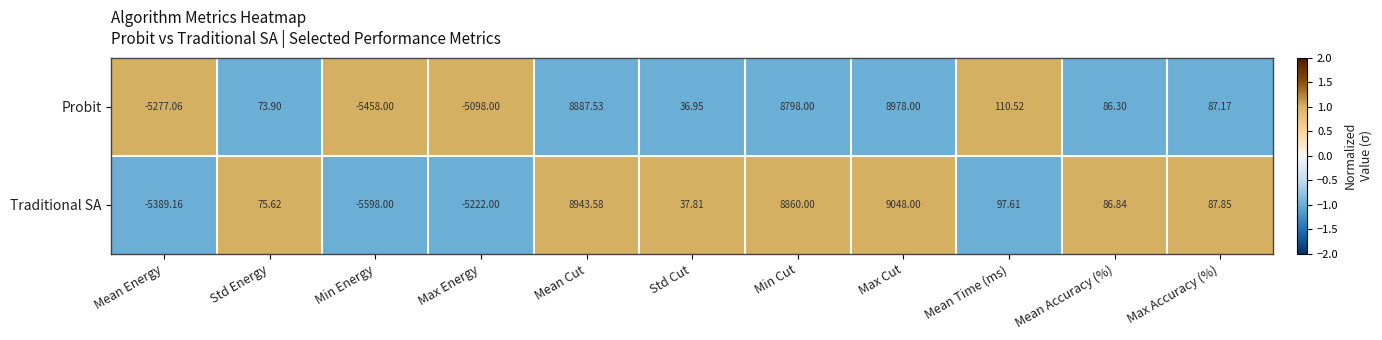

Is the value of Probit at Mean Energy greater than the value of Traditional SA at Mean Time (ms)?

No